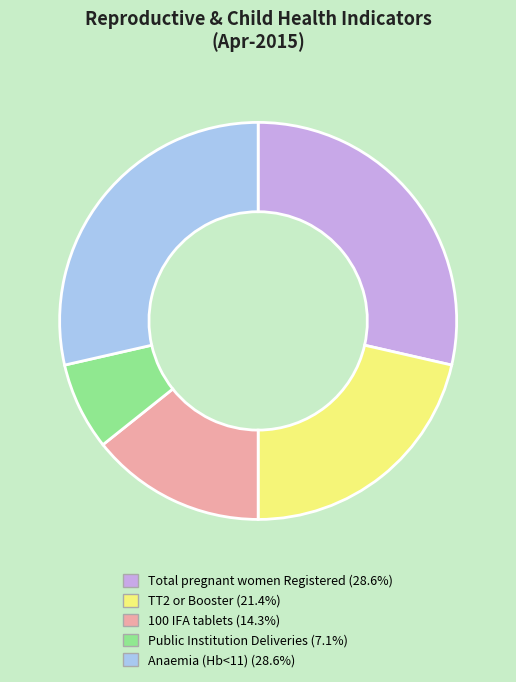

Approximately how many times larger is the value at Anaemia (Hb<11) (28.6%) compared to Total pregnant women Registered (28.6%)?

1.0